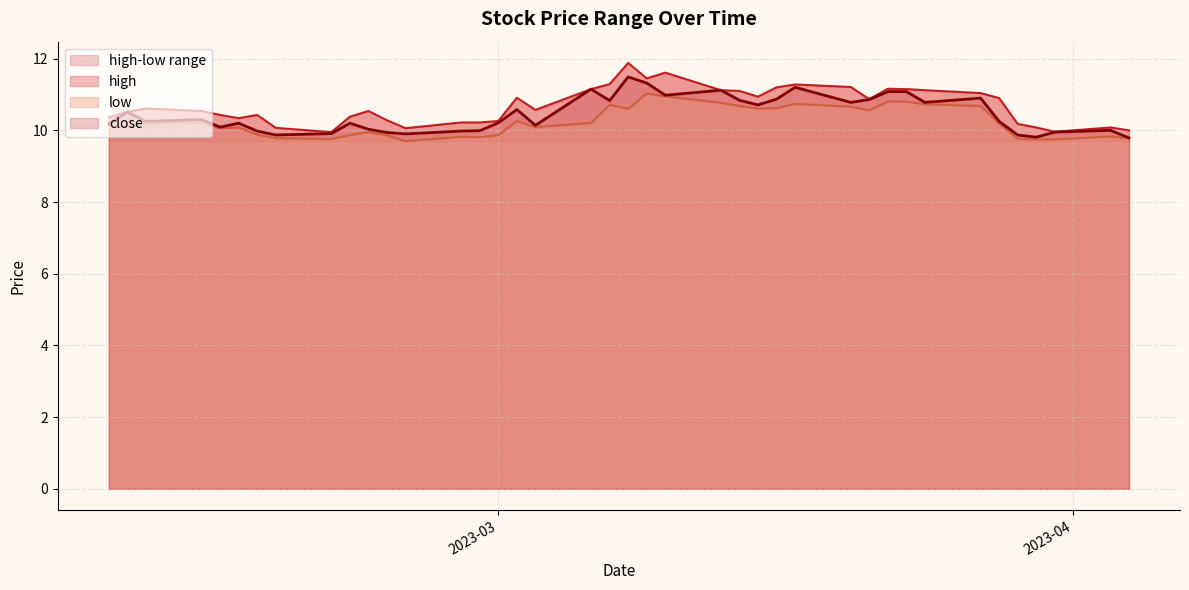

True or false: close and low intersect in this chart.

False